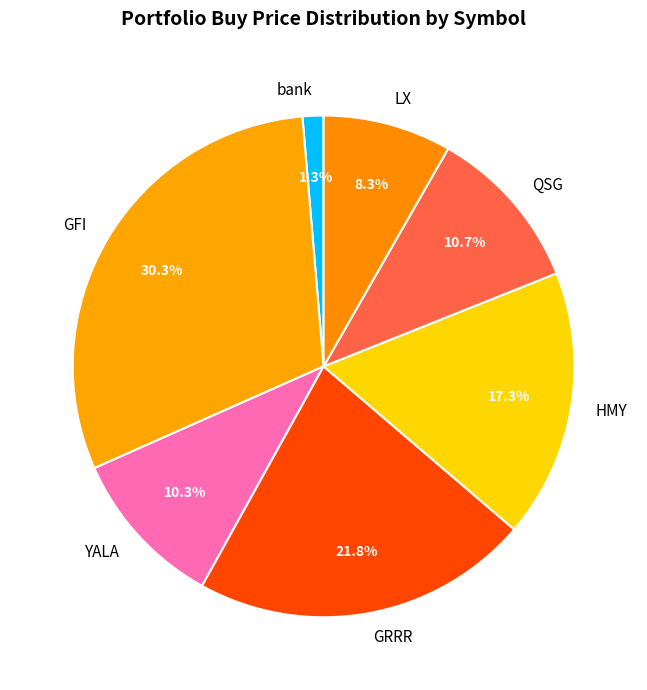

Does any single category account for the majority?

No